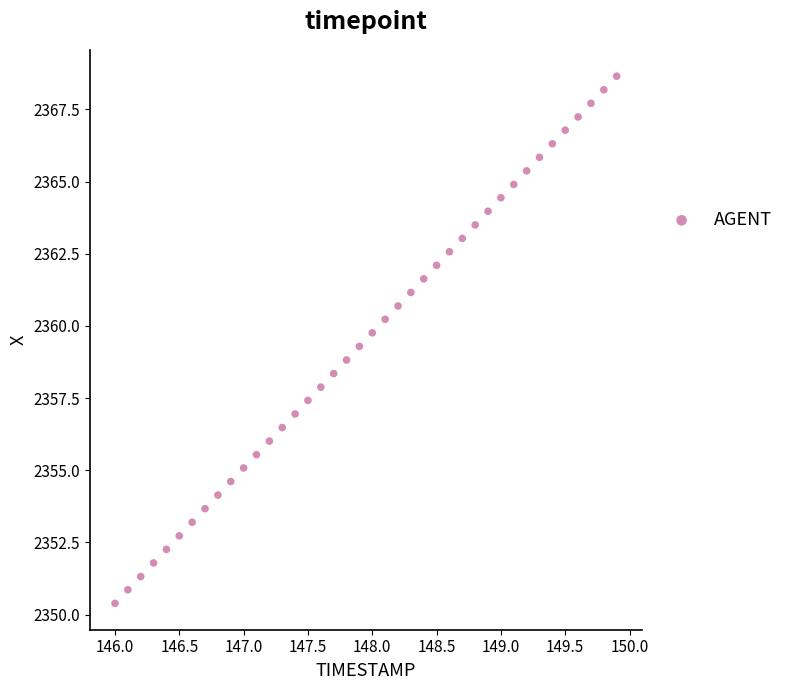

What is the range of X values (max minus min)?

3.9